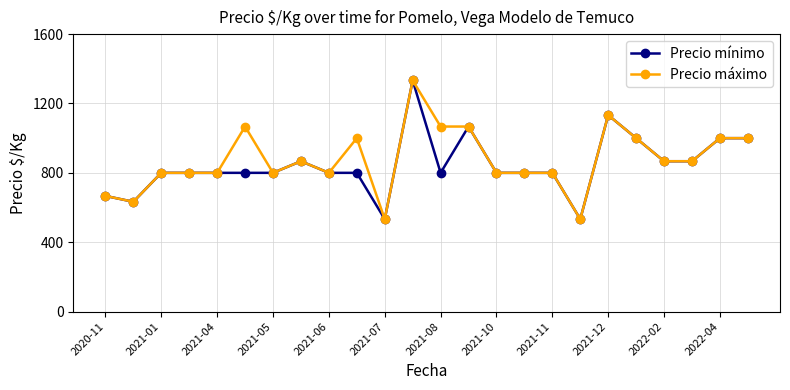

What is the greatest value displayed?

1333